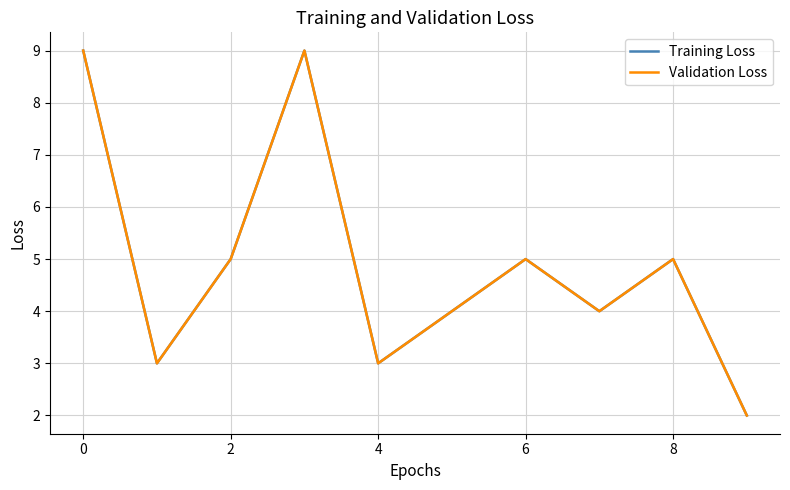

How many interior local valleys does the Validation Loss series have?

3